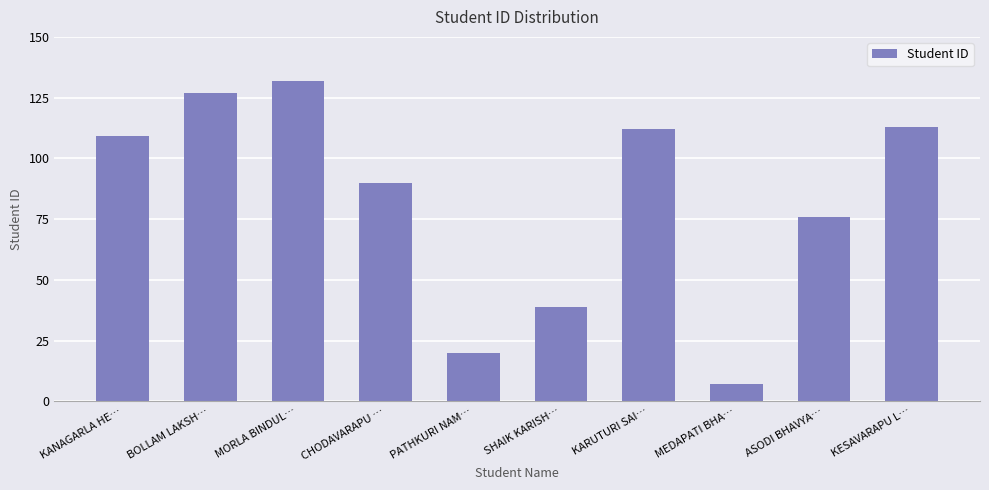

Reading right to left, what are all the values shown in this chart?

KESAVARAPU L…=113	ASODI BHAVYA…=76	MEDAPATI BHA…=7	KARUTURI SAI…=112	SHAIK KARISH…=39	PATHKURI NAM…=20	CHODAVARAPU …=90	MORLA BINDUL…=132	BOLLAM LAKSH…=127	KANAGARLA HE…=109